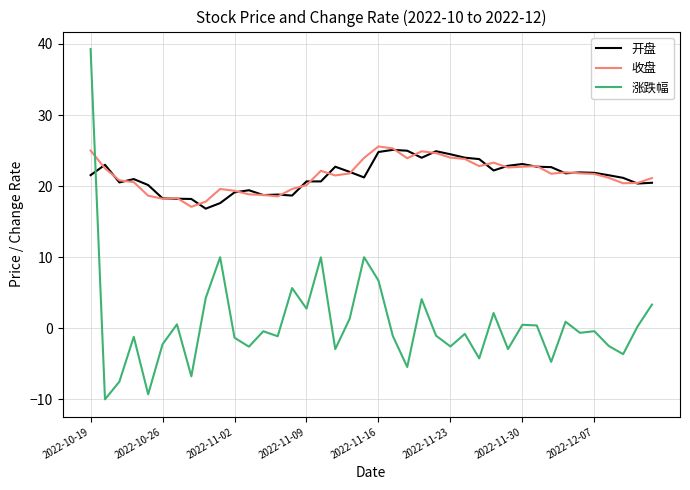

What is the difference between the second highest and minimum values in the 涨跌幅 series?

20.0